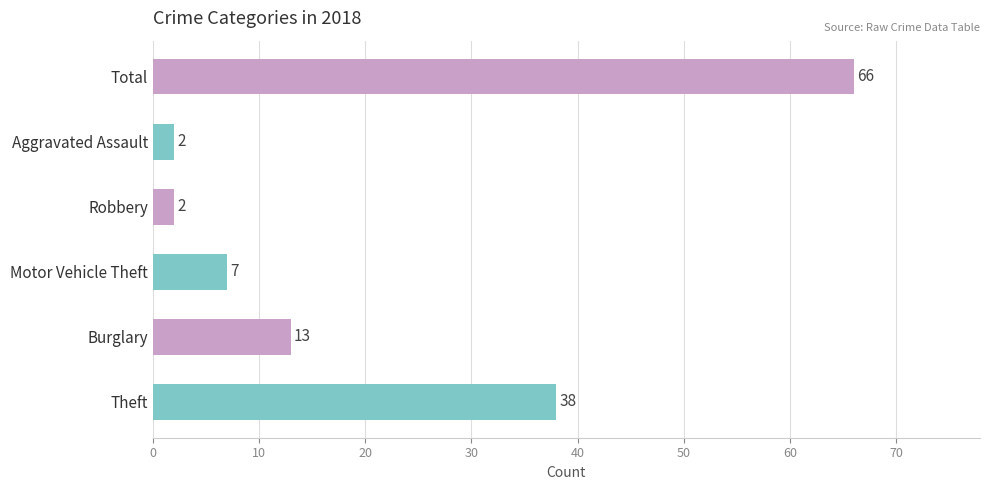

What is the greatest value displayed?

66